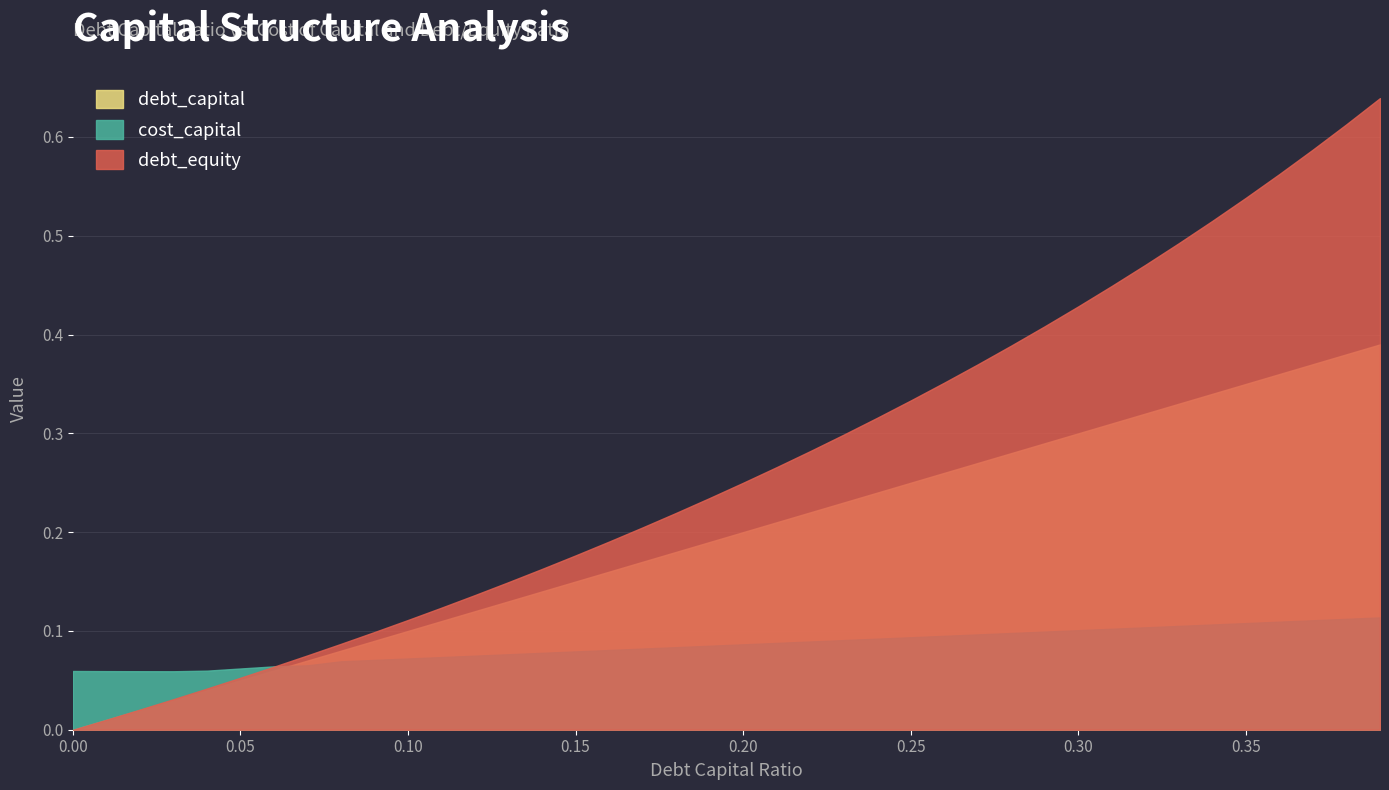

What value does the debt_equity series have at 0.35?

0.5